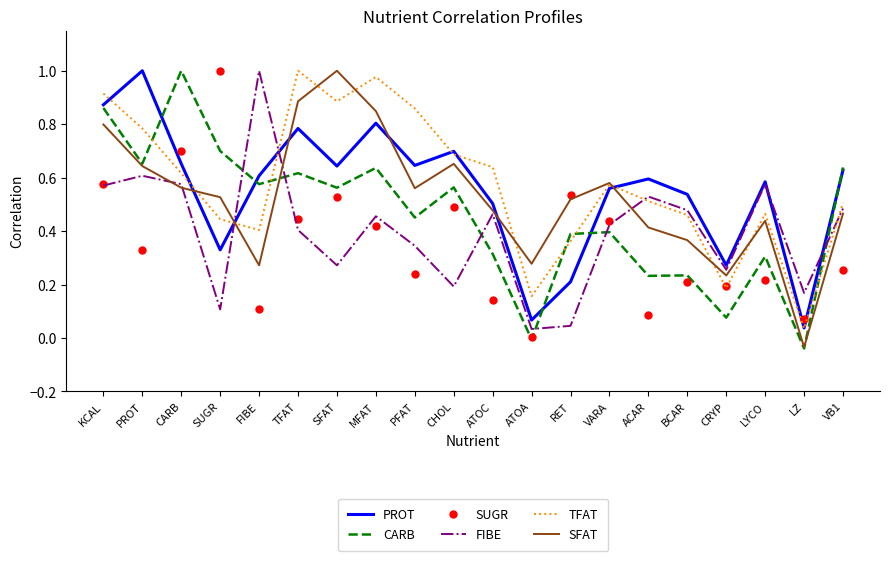

What position from the right is ACAR?

6